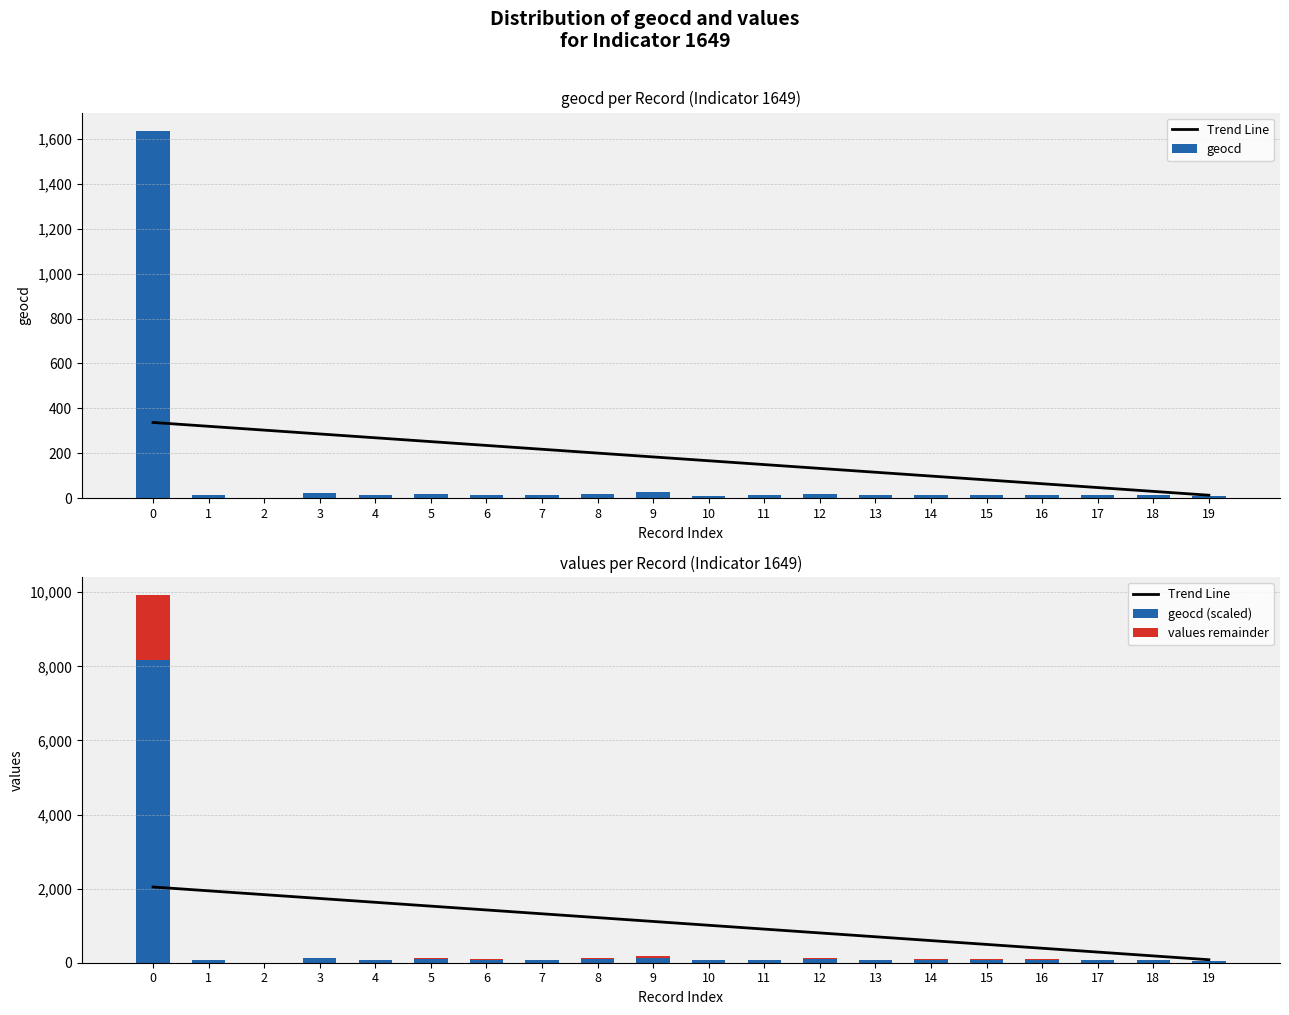

Reading right to left, transcribe all the data shown in this chart.

Trend Line: 80.6	184.0	287.3	390.7	494.0	597.4	700.7	804.1	907.5	1010.8	1114.2	1217.5	1320.9	1424.3	1527.6	1631.0	1734.3	1837.7	1941.0	2044.4
geocd: 8.0	14.0	14.0	16.0	15.0	16.0	13.0	21.0	14.0	12.0	28.0	20.0	14.0	15.0	19.0	14.0	23.0	0.0	14.0	1635.0
geocd (scaled): 40.0	70.0	70.0	80.0	75.0	80.0	65.0	105.0	70.0	60.0	140.0	100.0	70.0	75.0	95.0	70.0	115.0	0.0	70.0	8175.0
values remainder: 8.0	14.0	14.0	17.0	15.0	17.0	13.0	22.0	14.0	12.0	29.0	21.0	14.0	15.0	20.0	14.0	24.0	0.0	14.0	1740.0